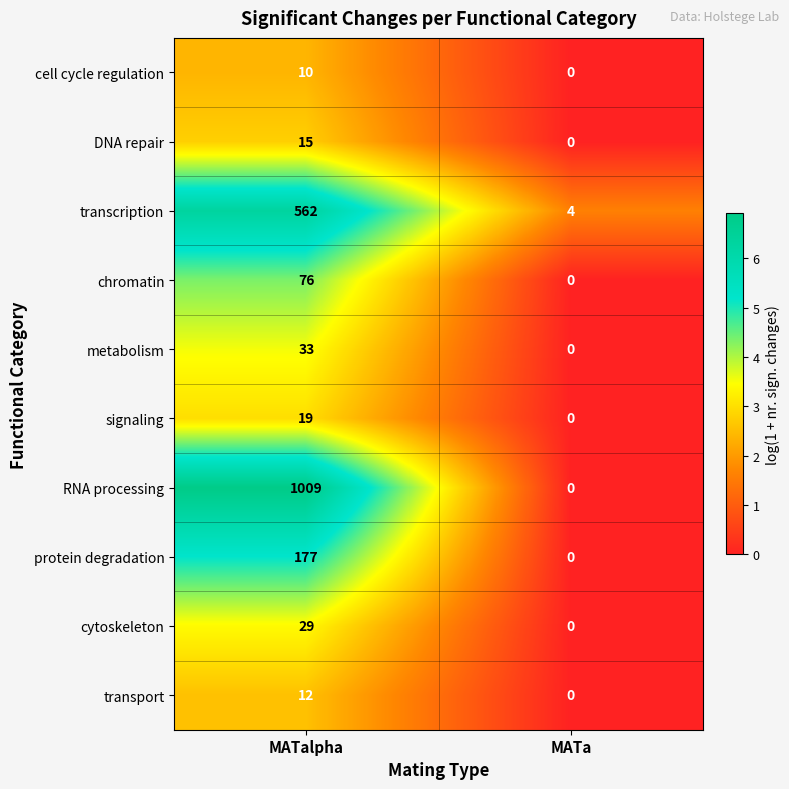

The value of signaling at MATa is -12. True or false?

False